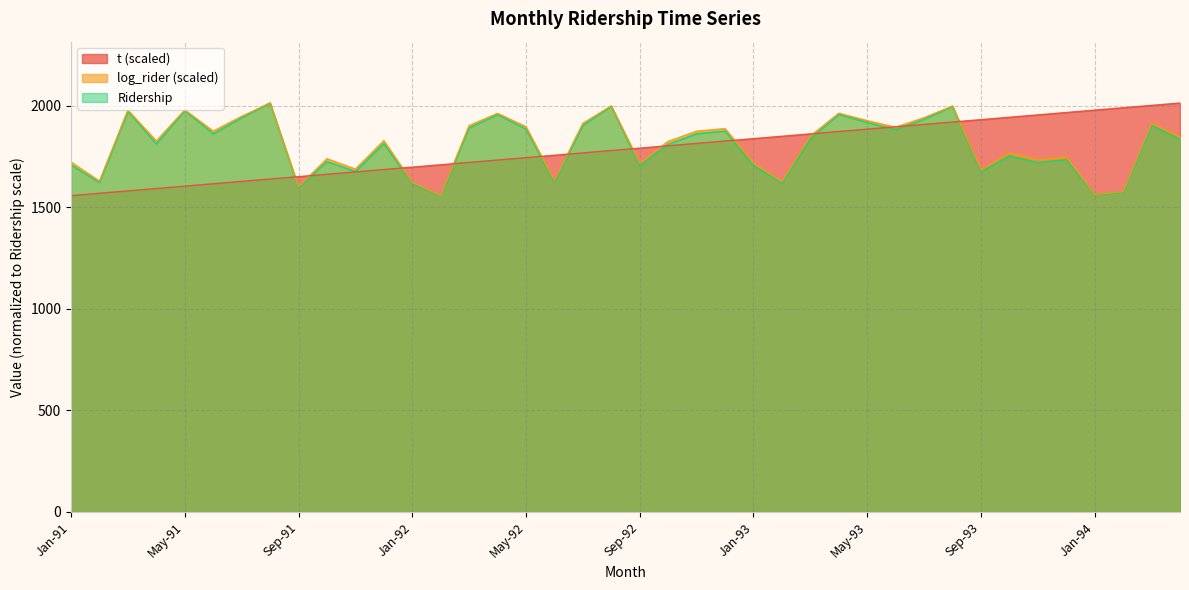

How many interior local peaks does the Feb series have?

13